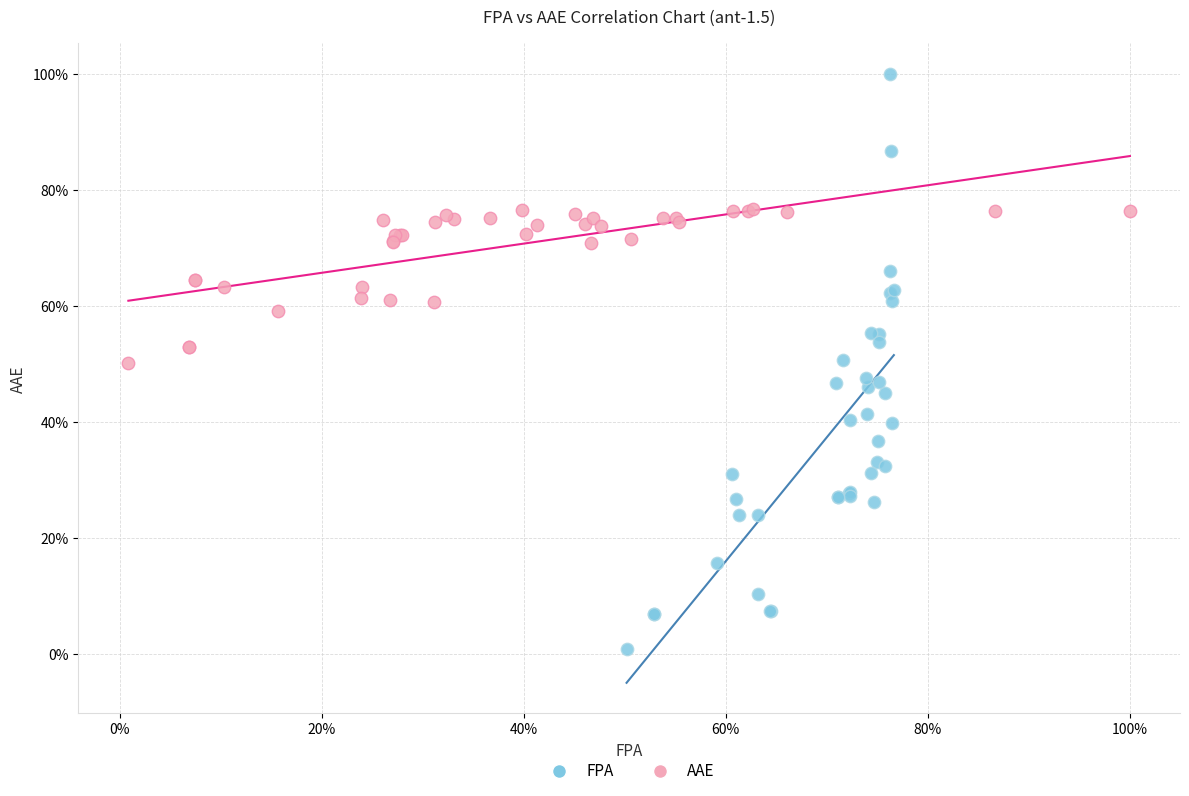

Which series contains the lowest Y value?

FPA